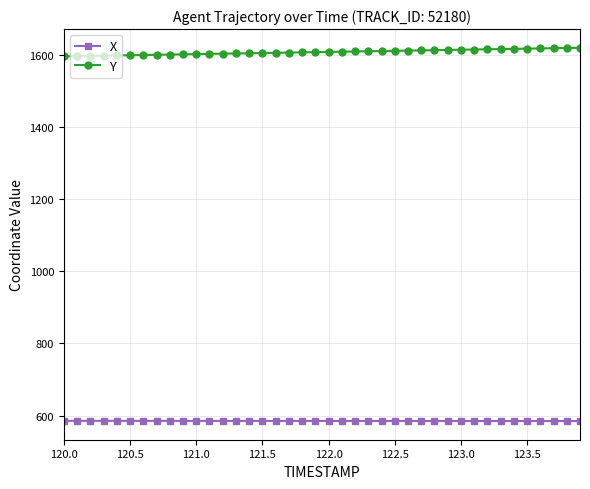

Is this an area chart (filled region under the line)?

No